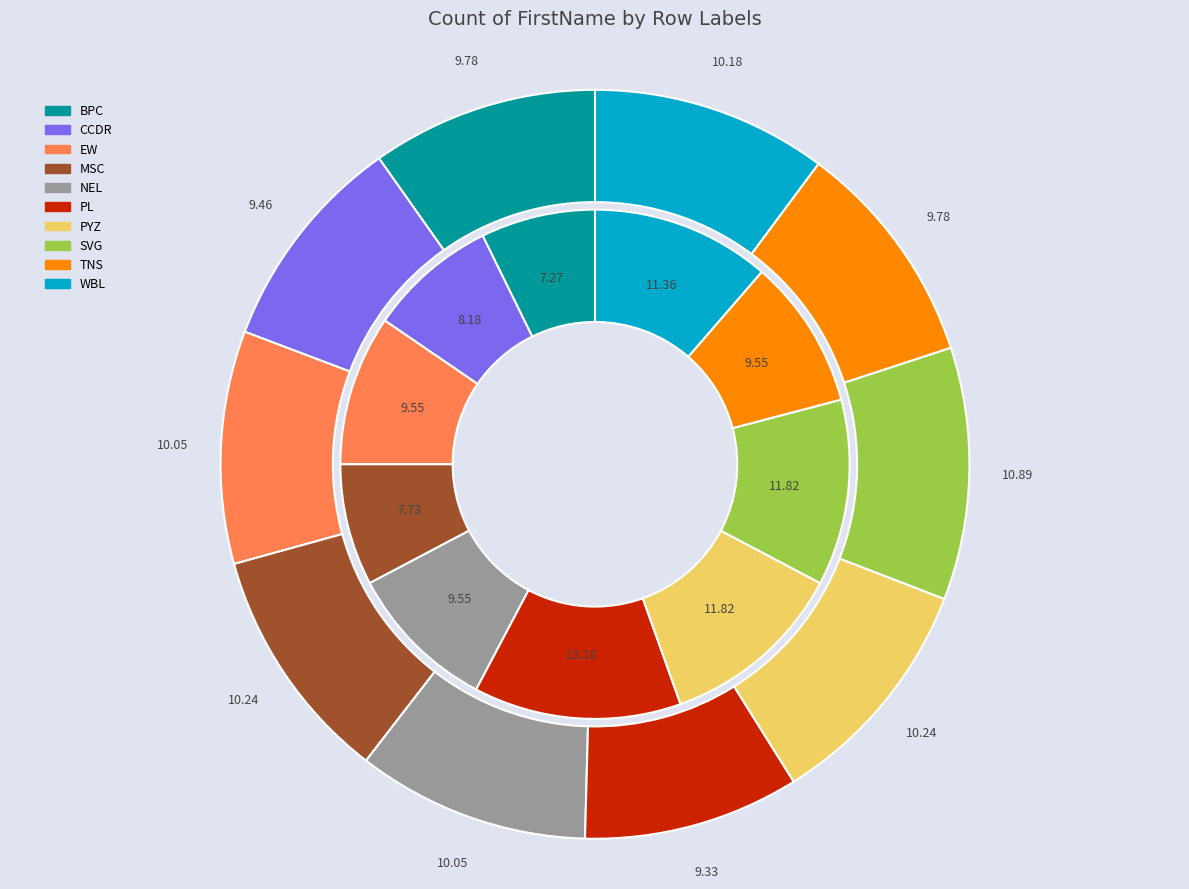

How much of the chart is everything except PYZ?

89.8%